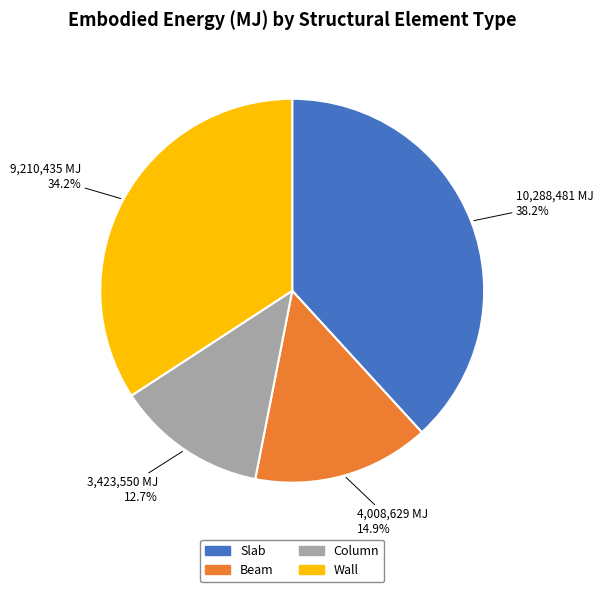

Rank the categories by value from lowest to highest.

Column, Beam, Wall, Slab